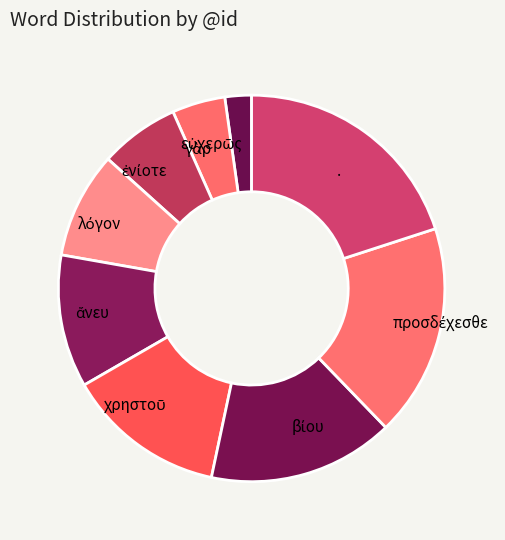

Which category has the biggest portion of the pie?

.